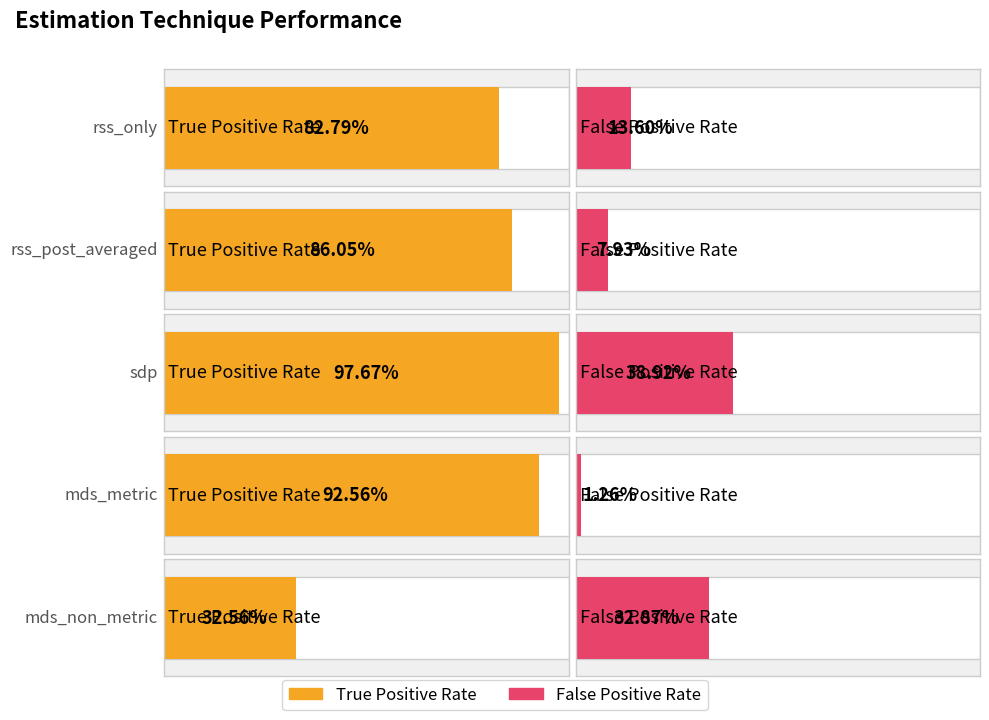

Reading left to right, list all the values displayed in this chart.

true_pos_rate: 0.8	0.9	1.0	0.9	0.3
false_pos_rate: 0.1	0.1	0.4	0.0	0.3